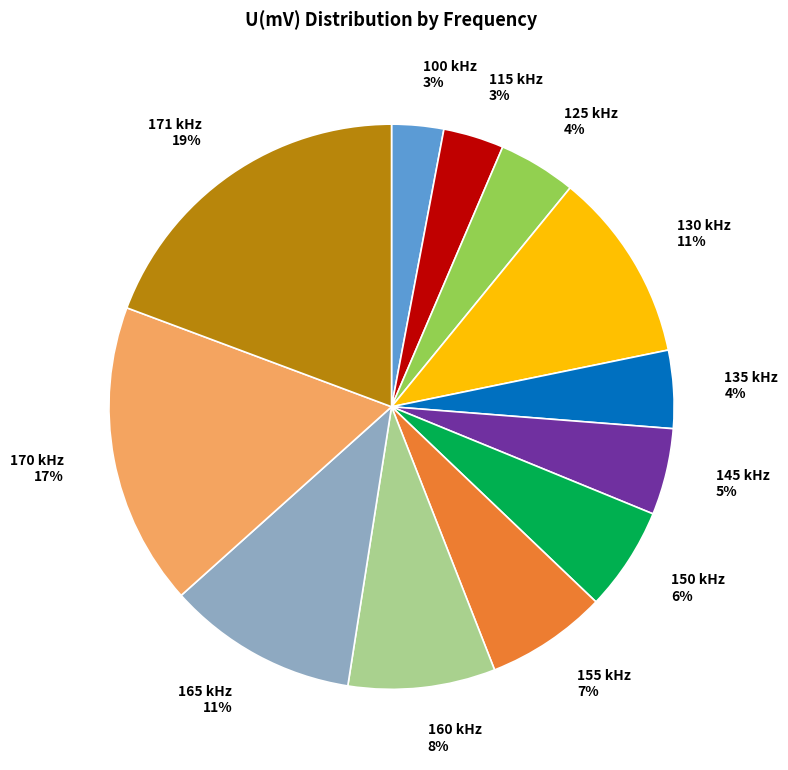

To the nearest percent, what is the difference between the largest and smallest slice percentages?

16%